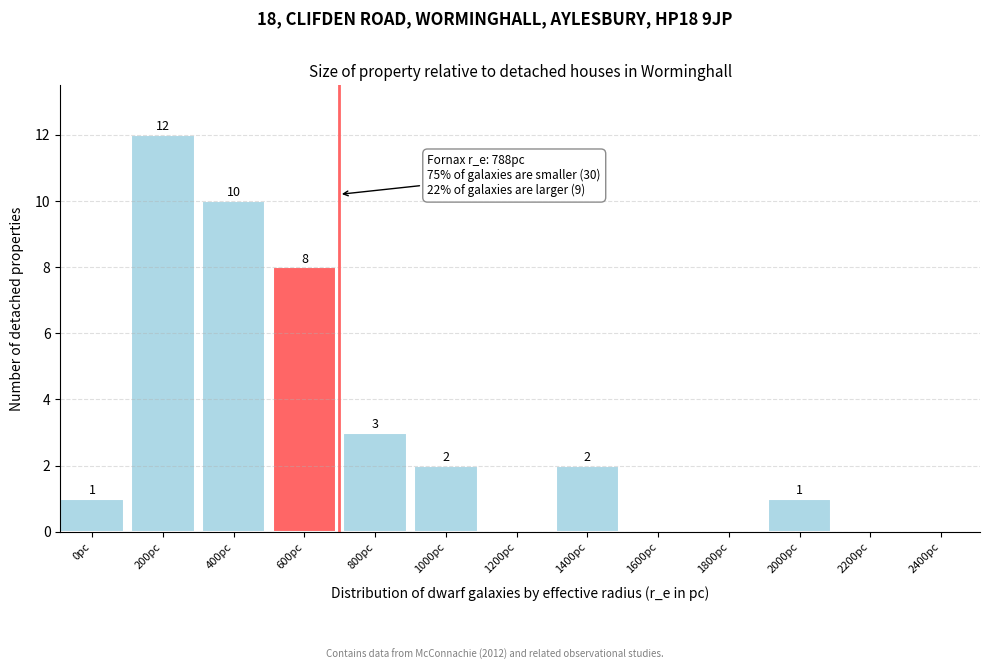

Reading left to right, transcribe all the data shown in this chart.

0pc=1	200pc=12	400pc=10	600pc=8	800pc=3	1000pc=2	1200pc=0	1400pc=2	1600pc=0	1800pc=0	2000pc=1	2200pc=0	2400pc=0